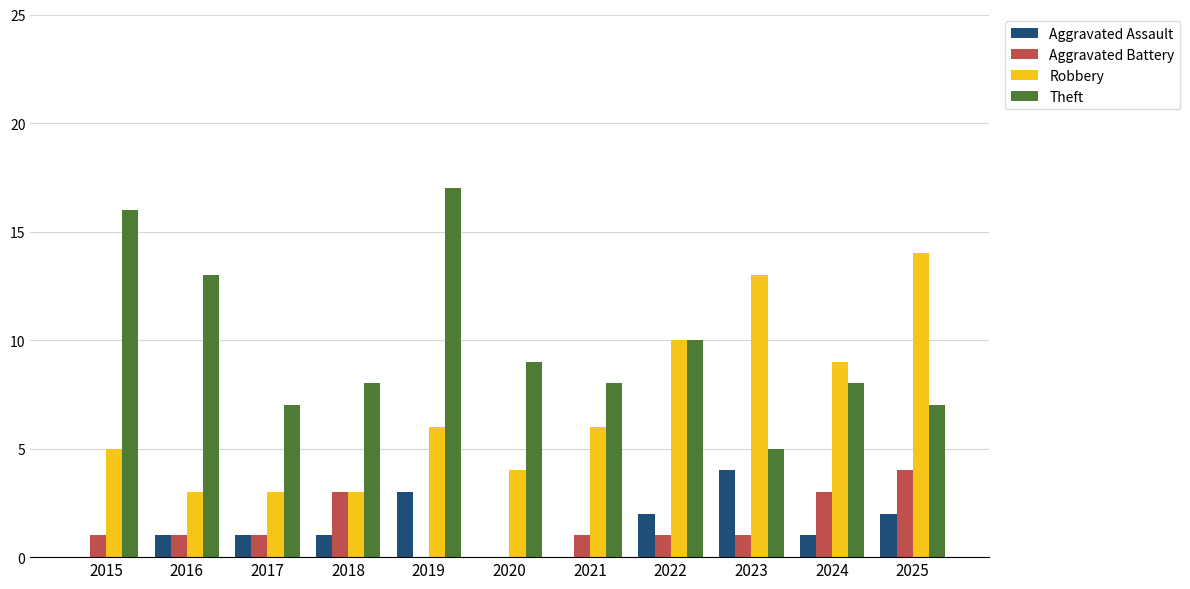

What is the sum of all Theft values?

108